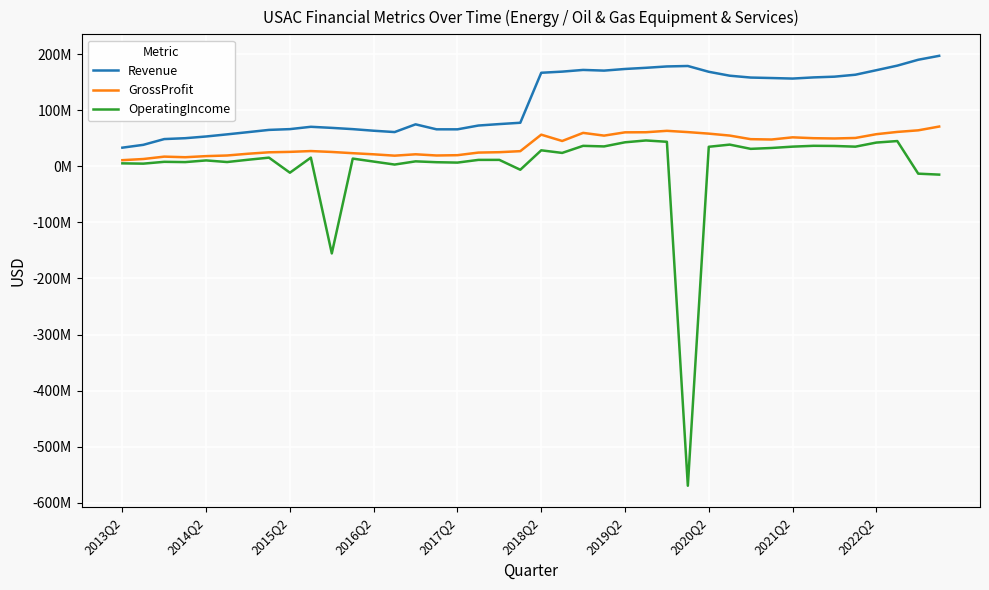

At which label does GrossProfit first exceed 45235000?

2018Q2